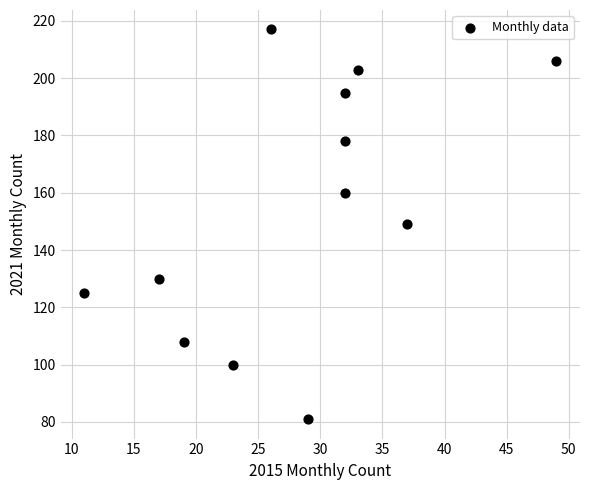

What is the range of X values (max minus min)?

38